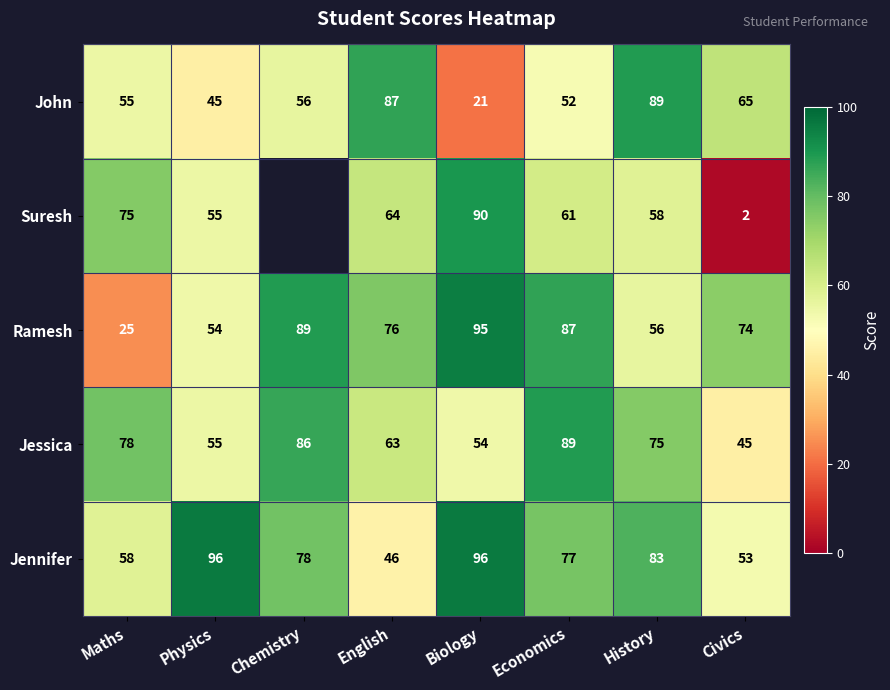

At which label does Jessica reach its peak?

Economics